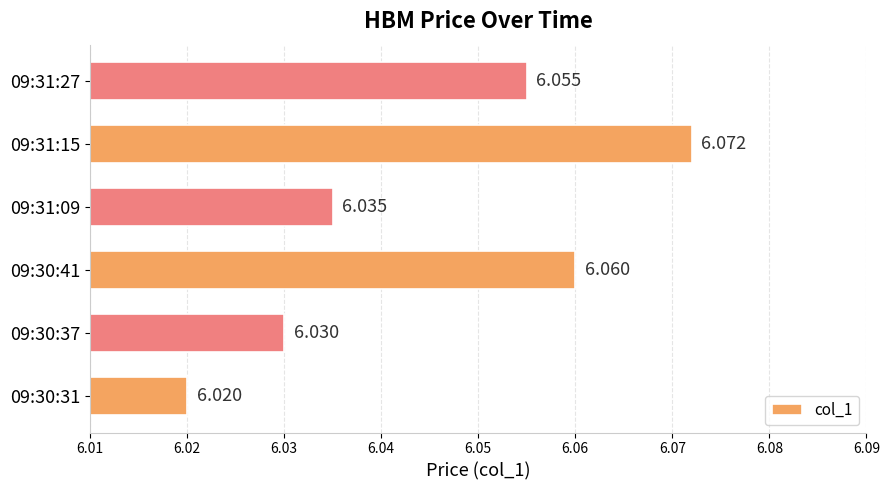

At which category does the chart reach its minimum across all series?

09:30:31